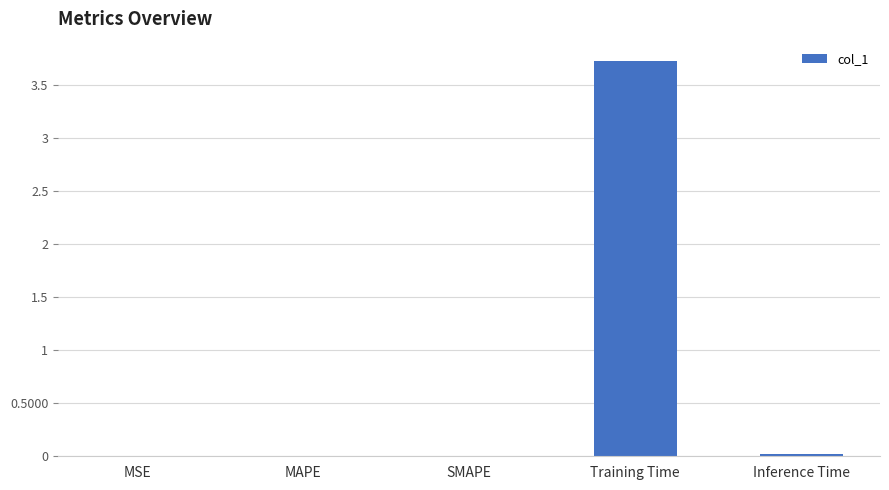

Are the bars horizontal?

No